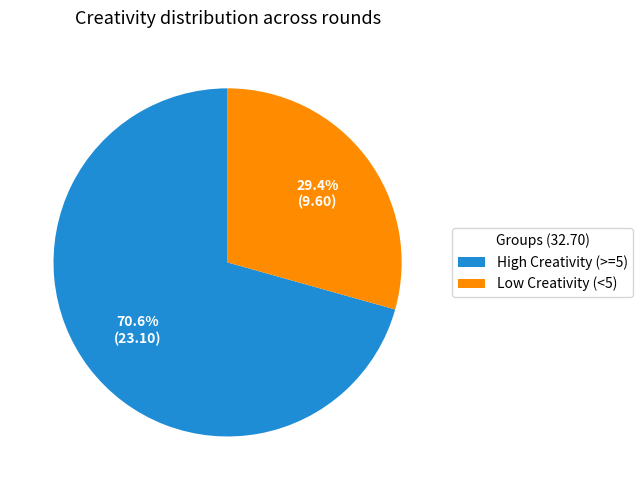

How many slices are in this pie chart?

2